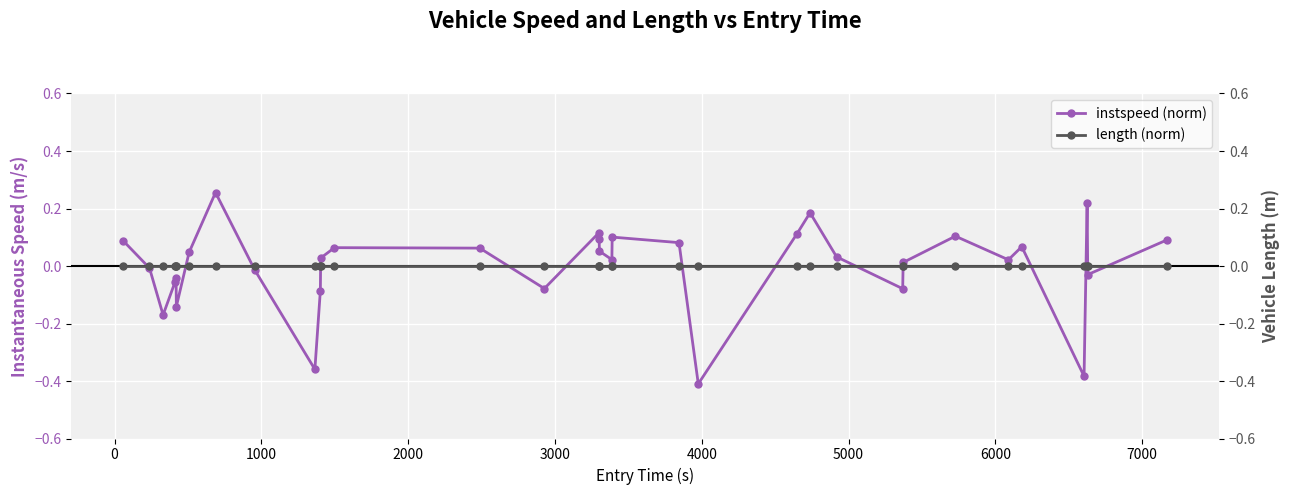

Is this an area chart (filled region under the line)?

No